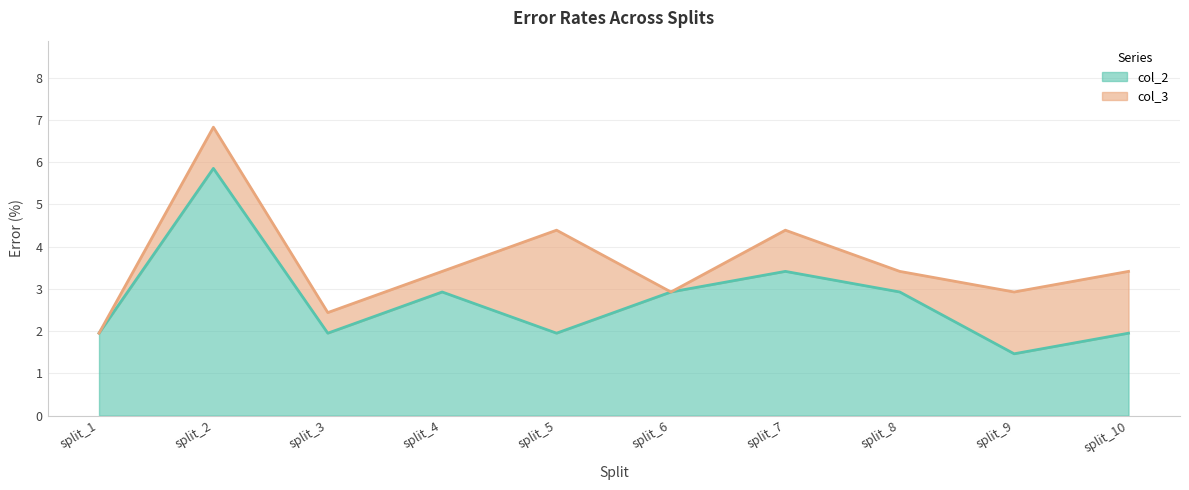

In col_3, how many points are lower than both neighbors (excluding endpoints)?

3